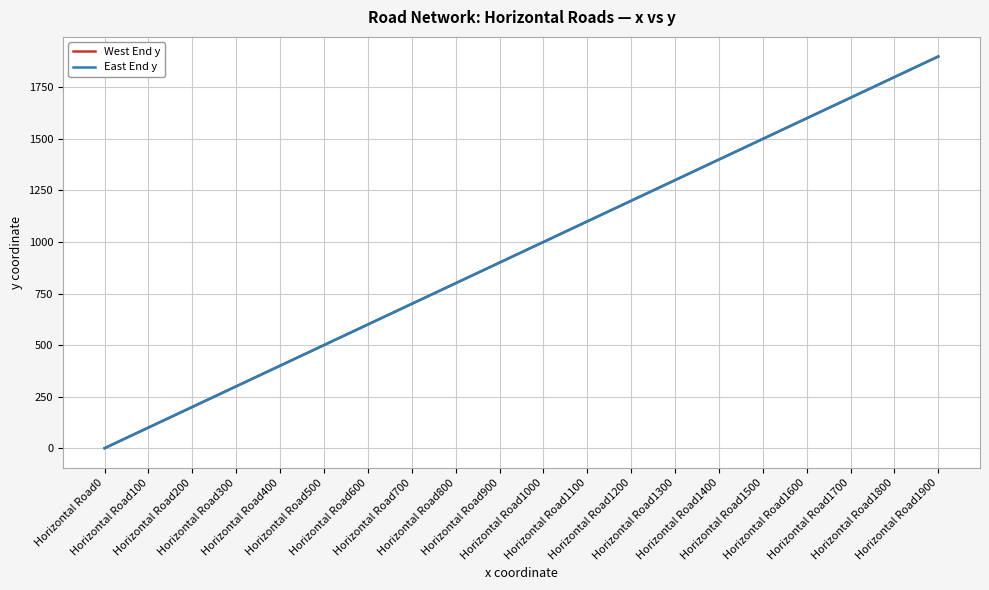

Is this an area chart (filled region under the line)?

No